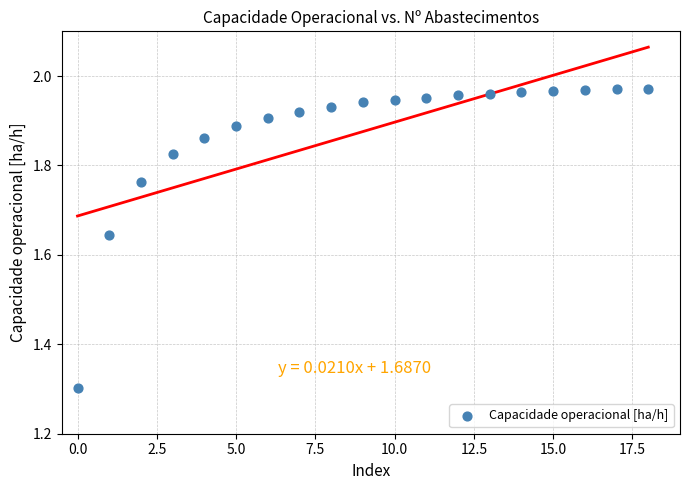

What is the range of Y values (max minus min)?

0.7